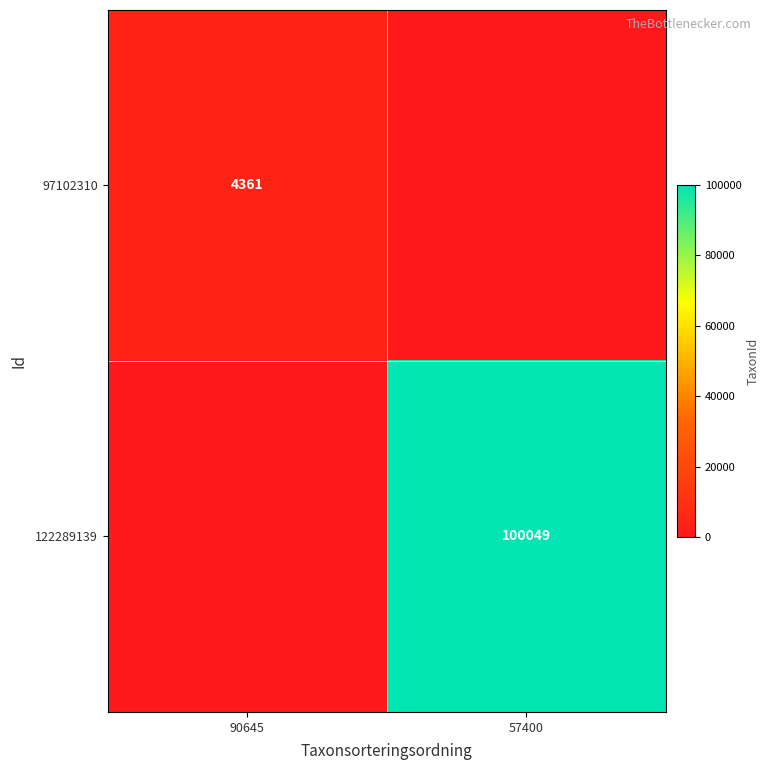

Is it true that 122289139 equals 100049 at 57400?

True